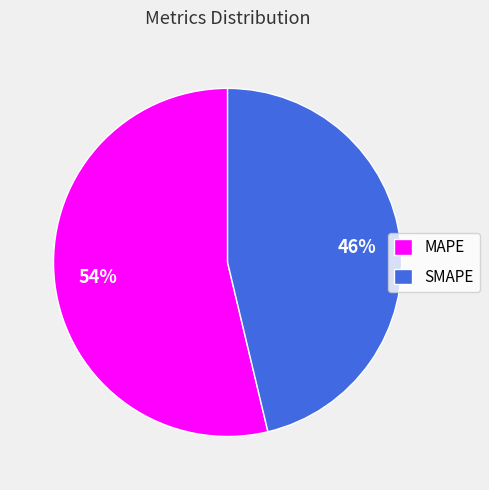

What percentage is the MAPE slice, to the nearest percent?

54%